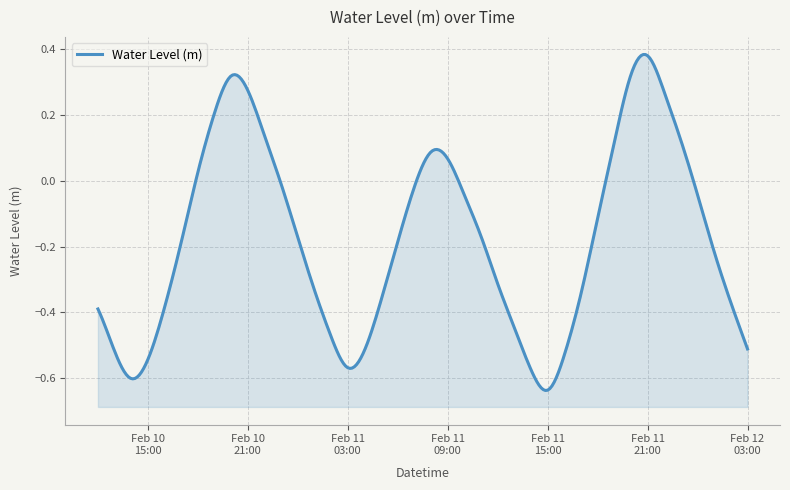

What is the difference between the values at 2025-02-11 15:00:00 and 2025-02-10 15:00:00?

0.1